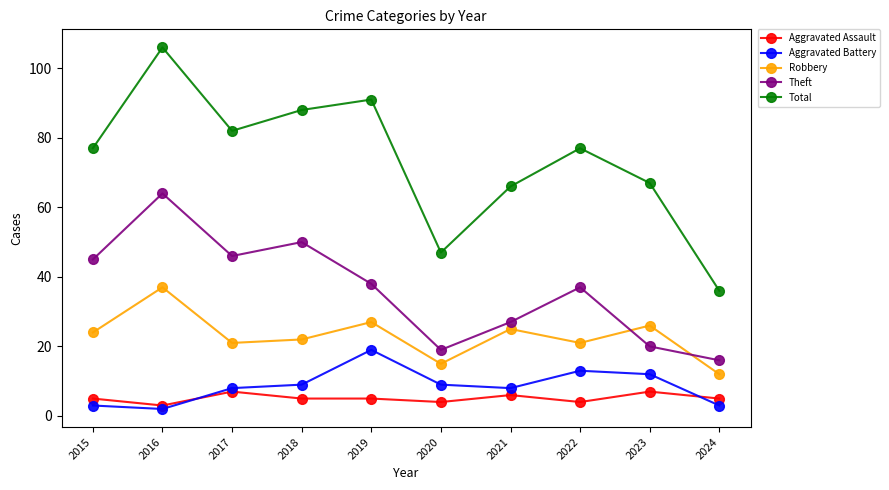

The Theft series shows 27 at 2020. True or false?

False